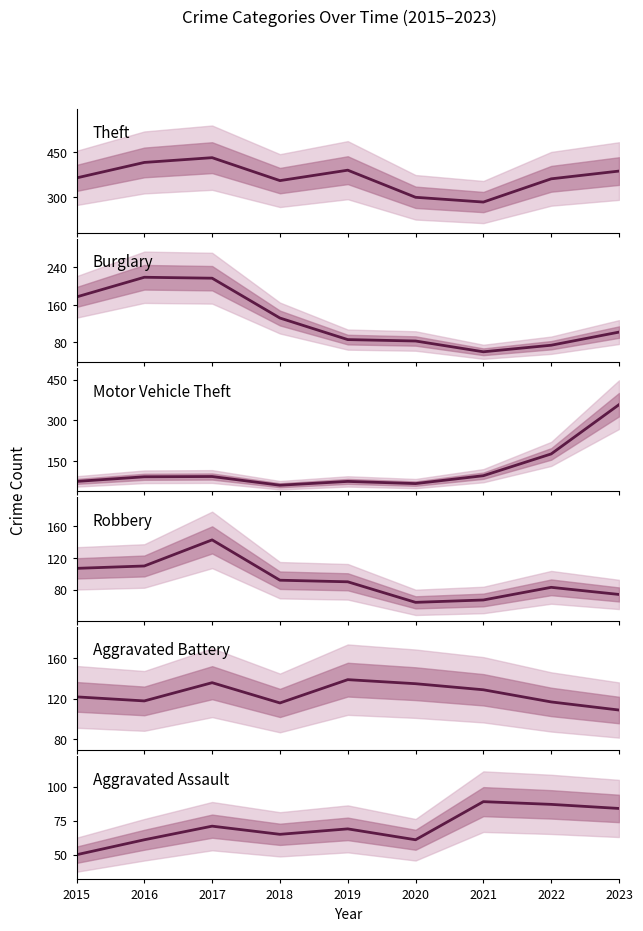

Which category has the highest value across all series?

2017